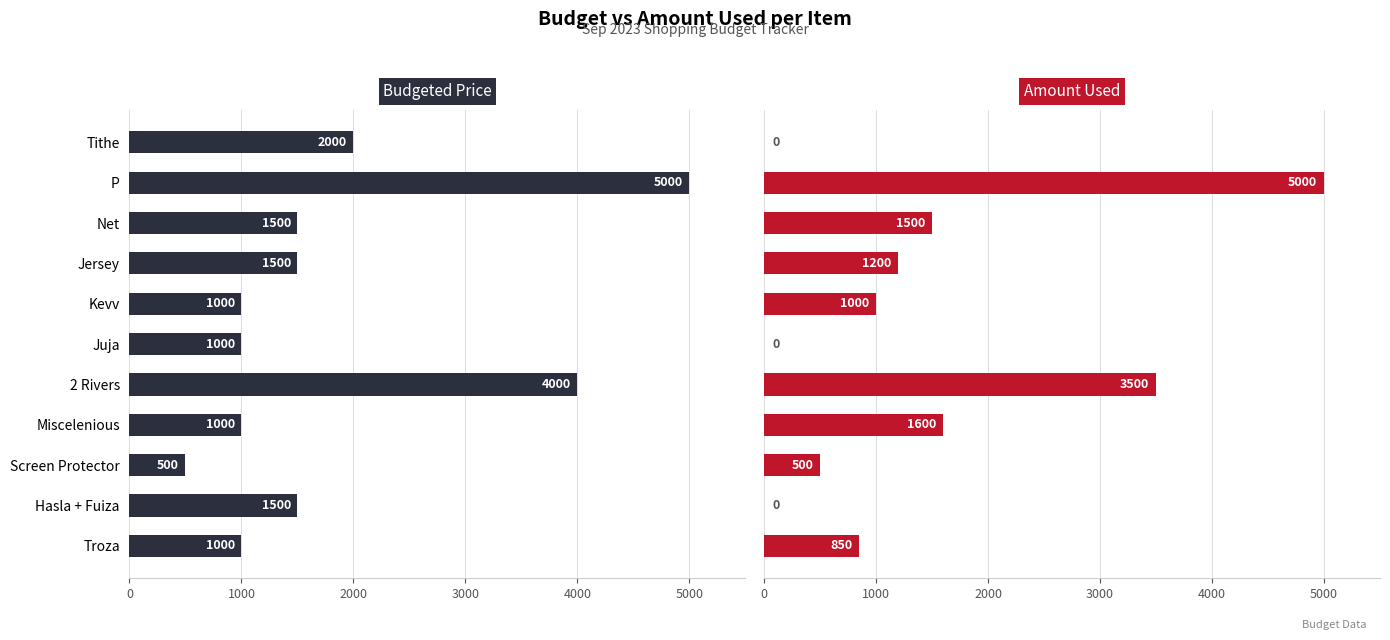

Is it true that Amount used equals 0 at Tithe?

True